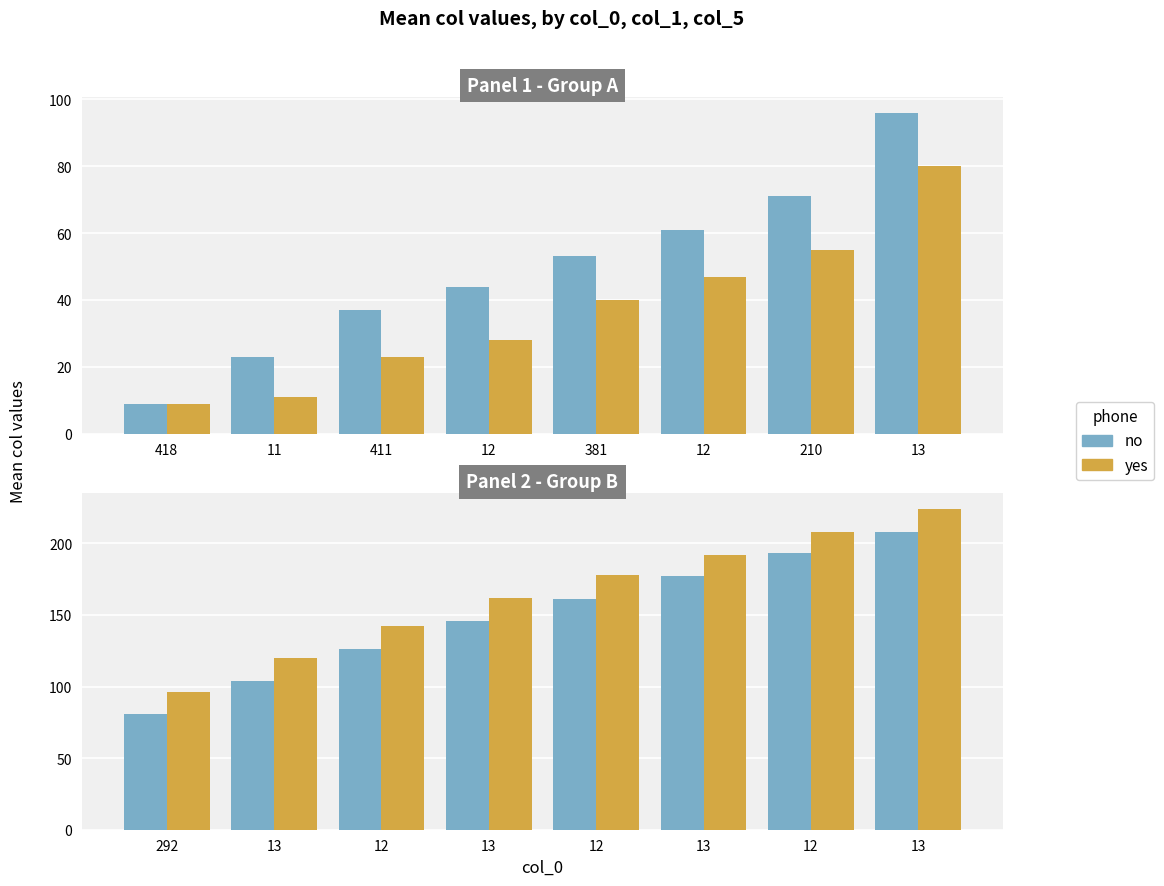

What are all the series names shown in the legend?

no, yes